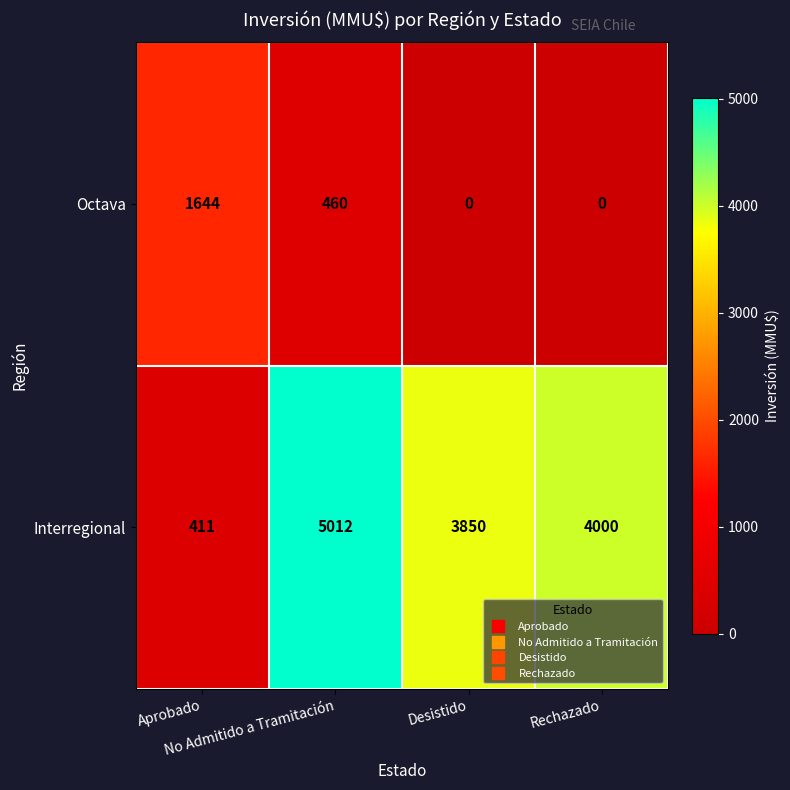

What is the maximum value shown in the chart?

5012